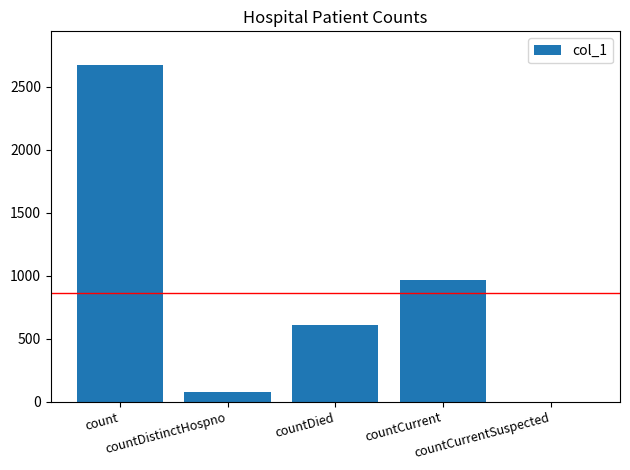

The value at countCurrentSuspected is 0. True or false?

True